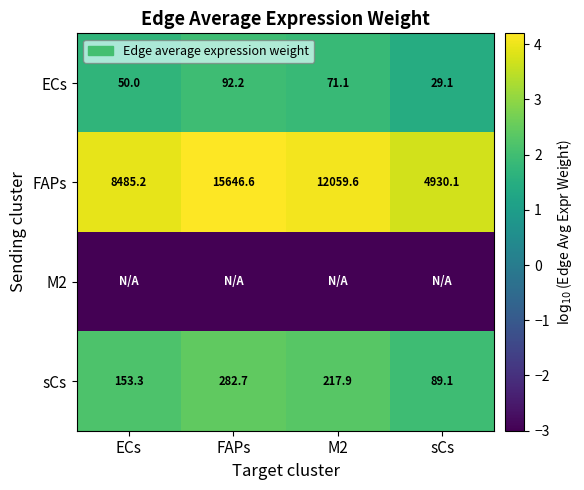

The value of sCs at ECs is 153.3. True or false?

True